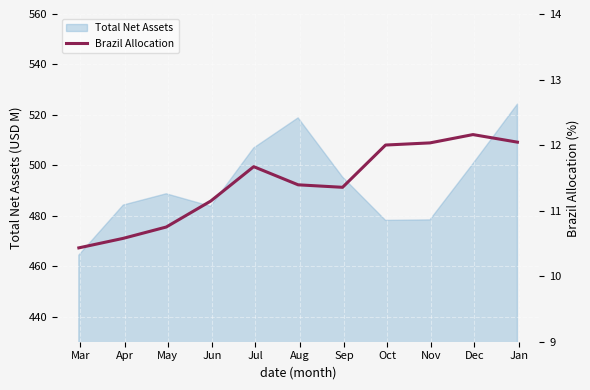

What is the average value?

11.4